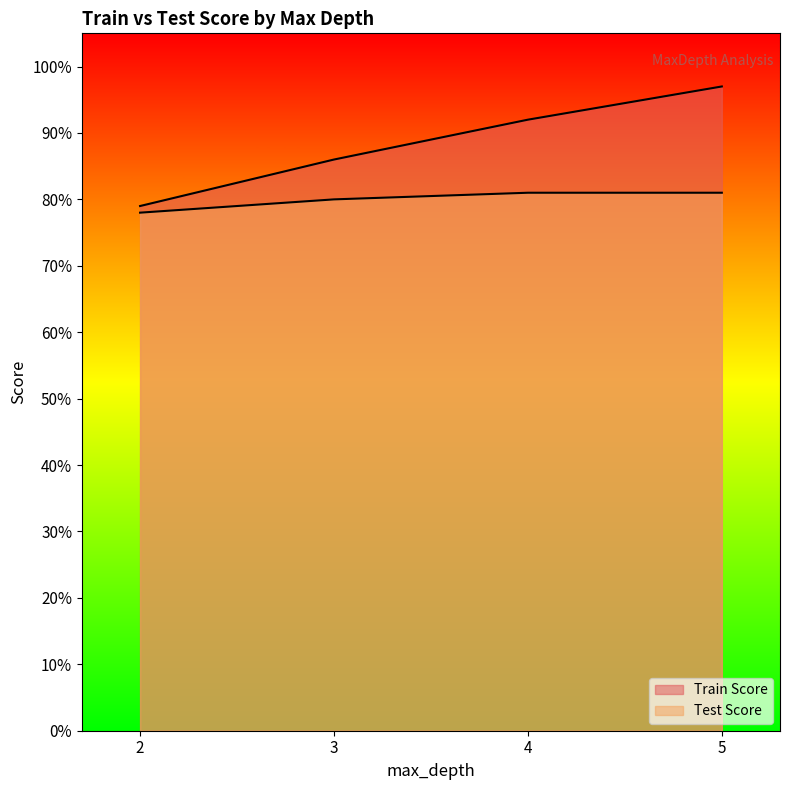

Which series has the widest spread of values?

Train Score